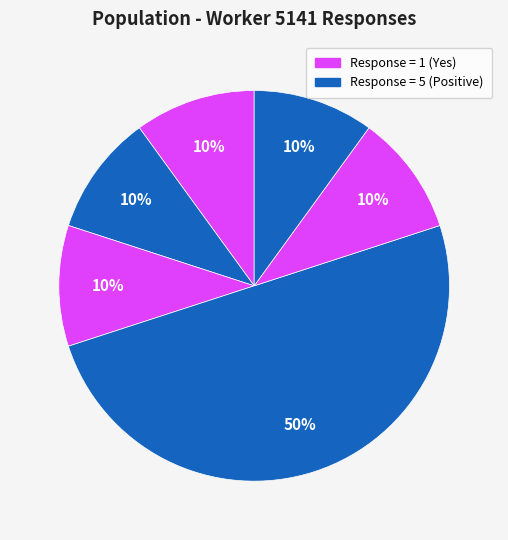

How many segments does this pie chart have?

6